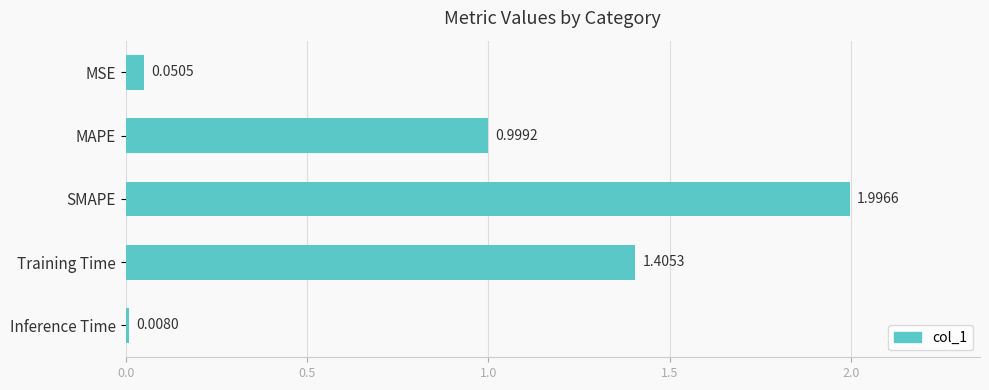

What is the change in value from MAPE to Training Time?

+0.4